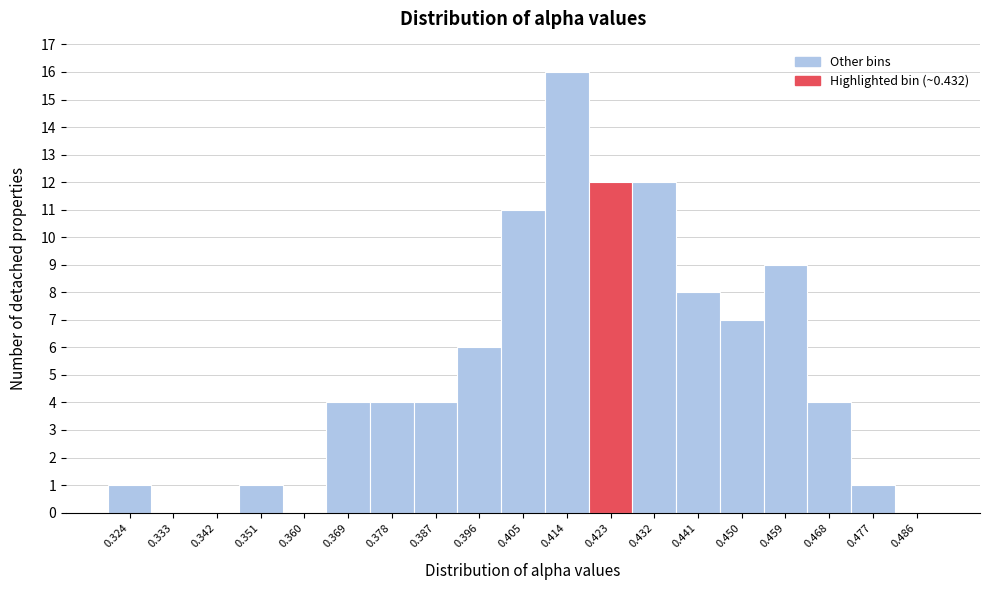

Reading left to right, transcribe all the data shown in this chart.

0.324=1	0.333=0	0.342=0	0.351=1	0.360=0	0.369=4	0.378=4	0.387=4	0.396=6	0.405=11	0.414=16	0.423=12	0.432=12	0.441=8	0.450=7	0.459=9	0.468=4	0.477=1	0.486=0